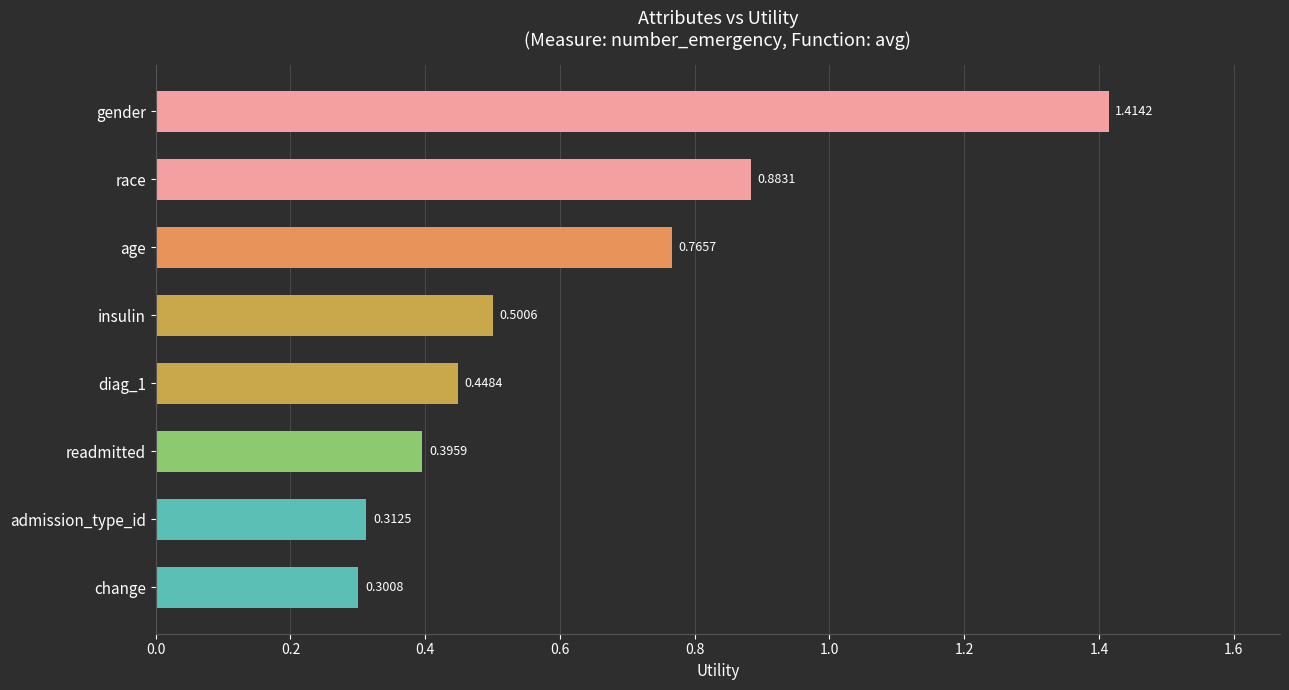

What is the change in value from diag_1 to age?

+0.3